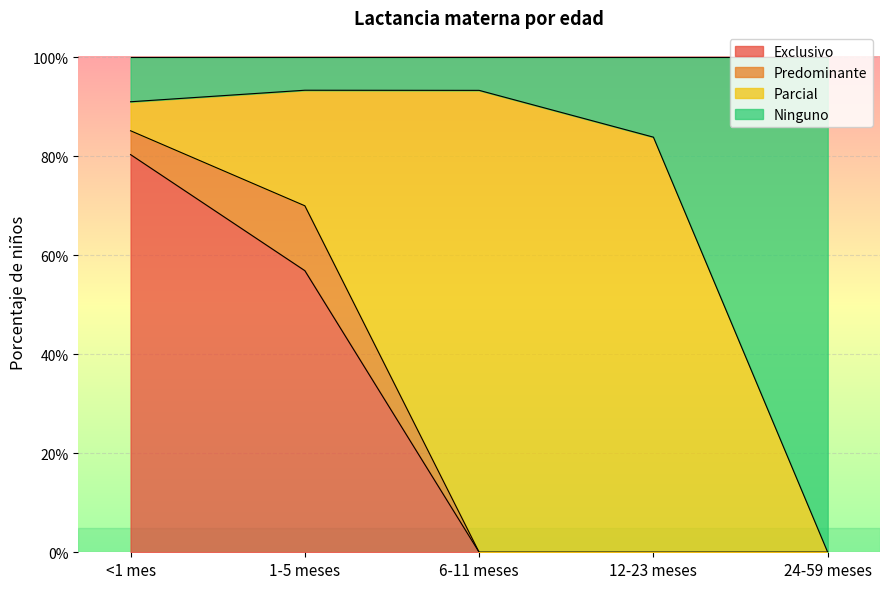

The Exclusivo series shows -0.5 at 24-59 meses. True or false?

False